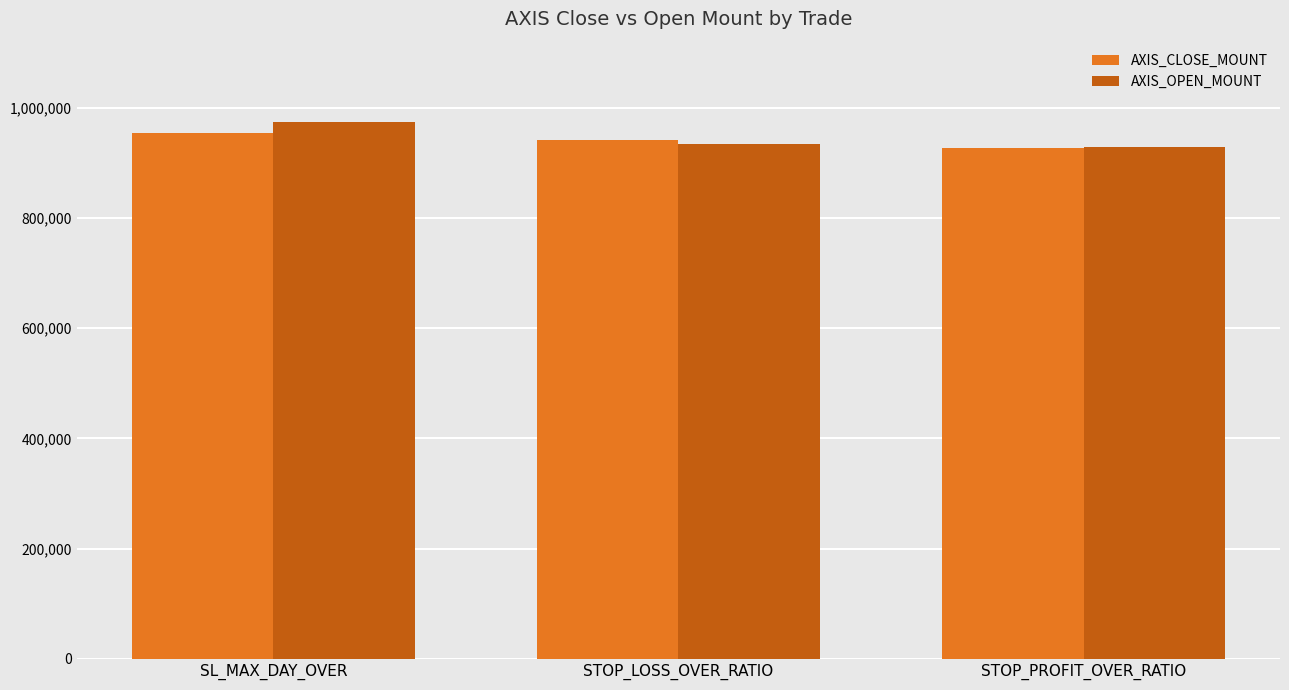

How many data points in AXIS_OPEN_MOUNT are less than 933300?

1